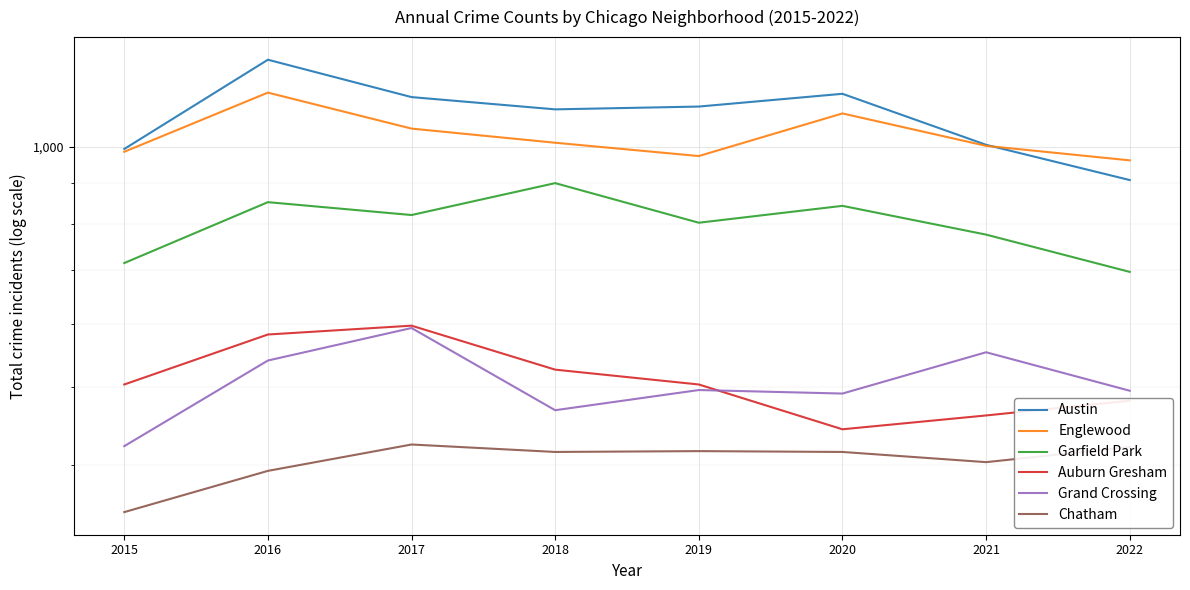

True or false: Garfield Park and Austin cross at least once.

False